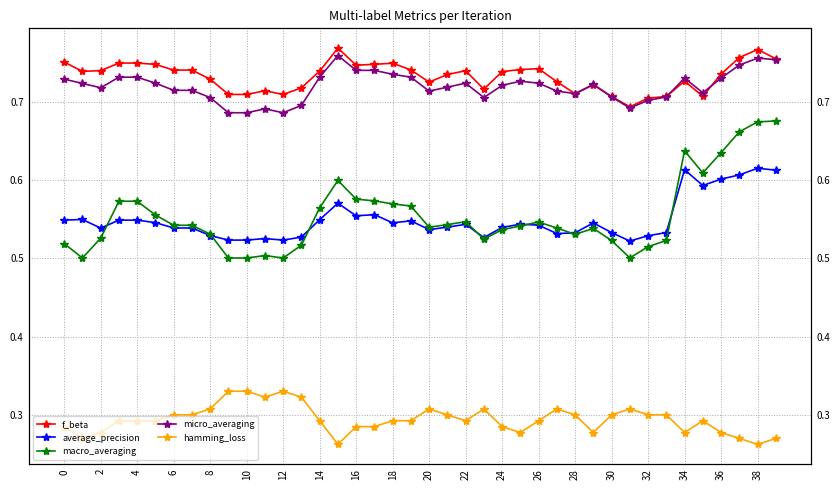

At which category is the sum across all series the highest?

38